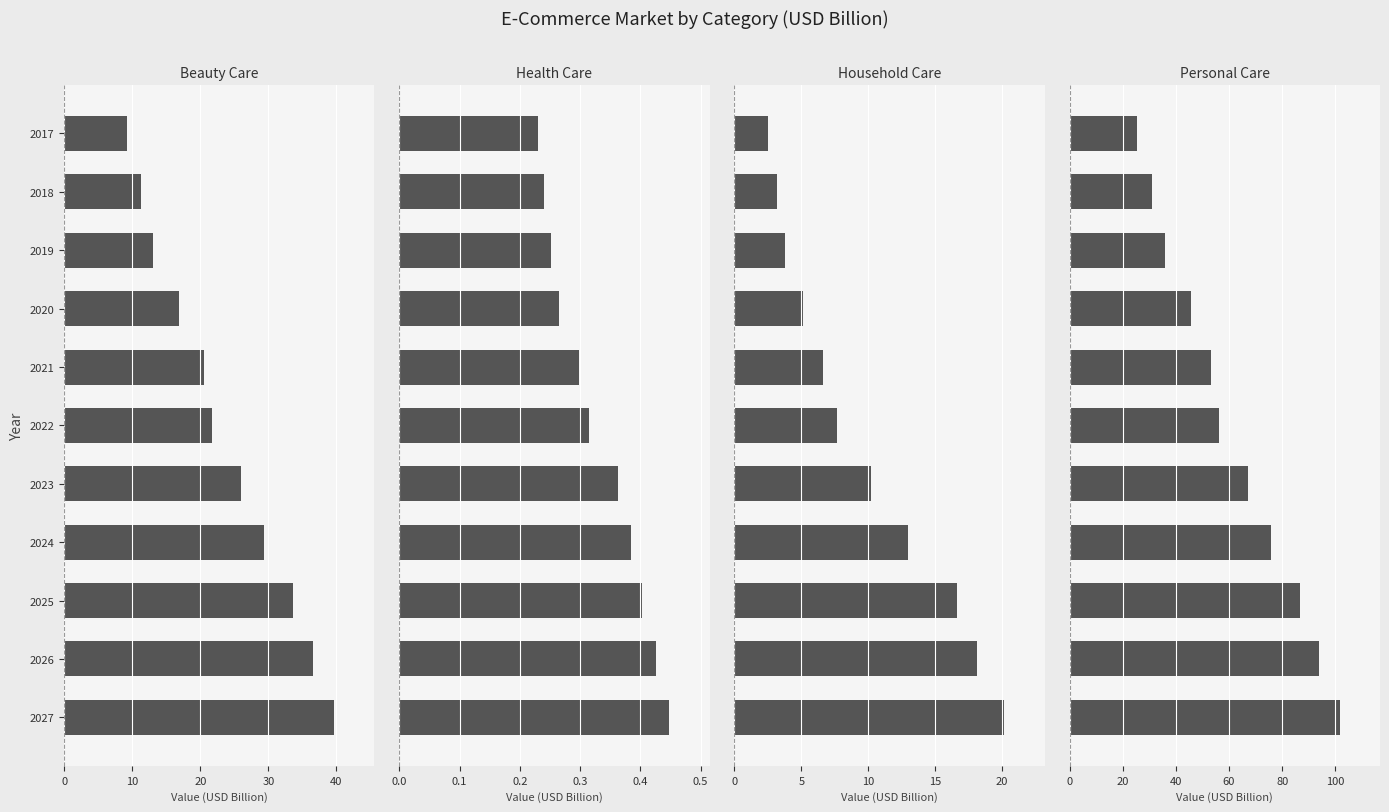

What is the lowest value of the Personal Care series?

25.5